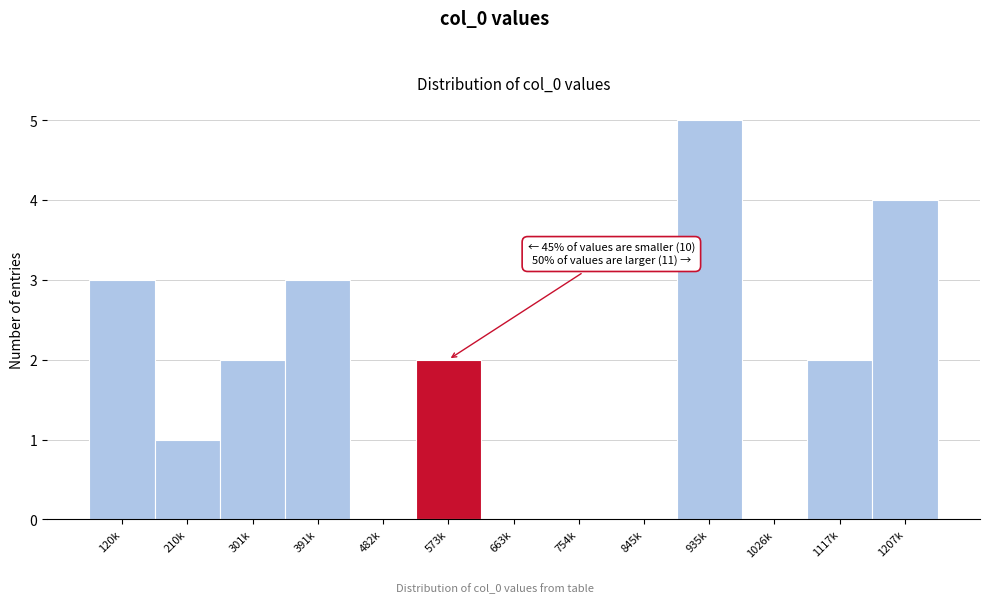

Reading right to left, transcribe all the data shown in this chart.

1207k=4	1117k=2	1026k=0	935k=5	845k=0	754k=0	663k=0	573k=2	482k=0	391k=3	301k=2	210k=1	120k=3